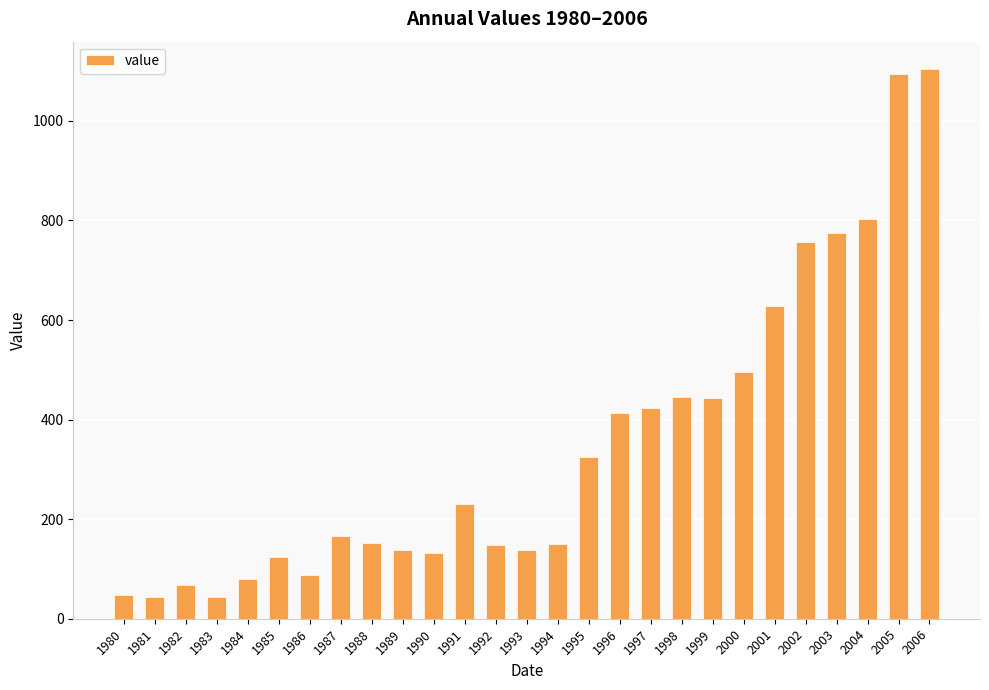

How many categories are shown in the chart?

27